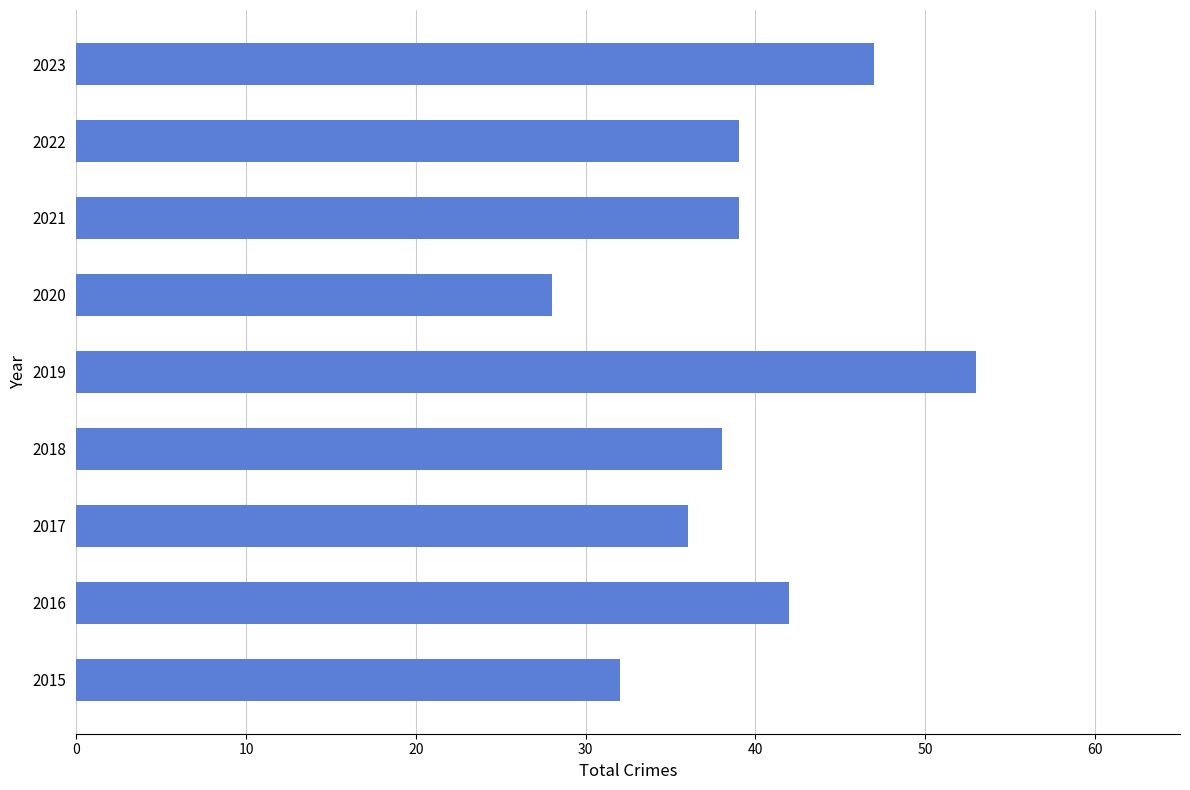

What is the average value?

39